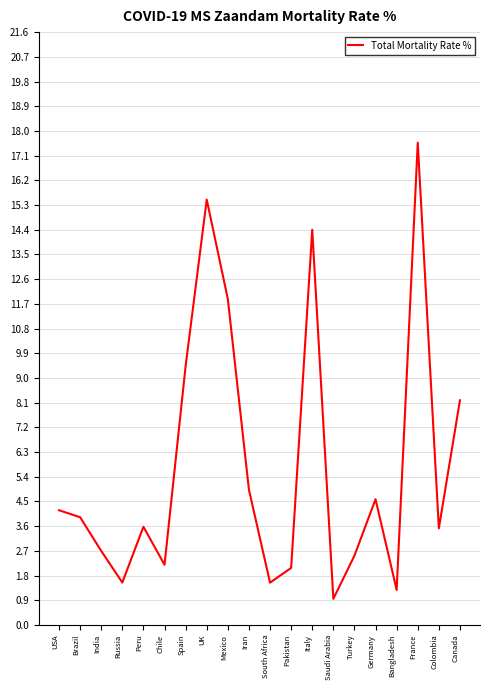

Approximately how many times larger is the value at Colombia compared to Brazil?

0.9